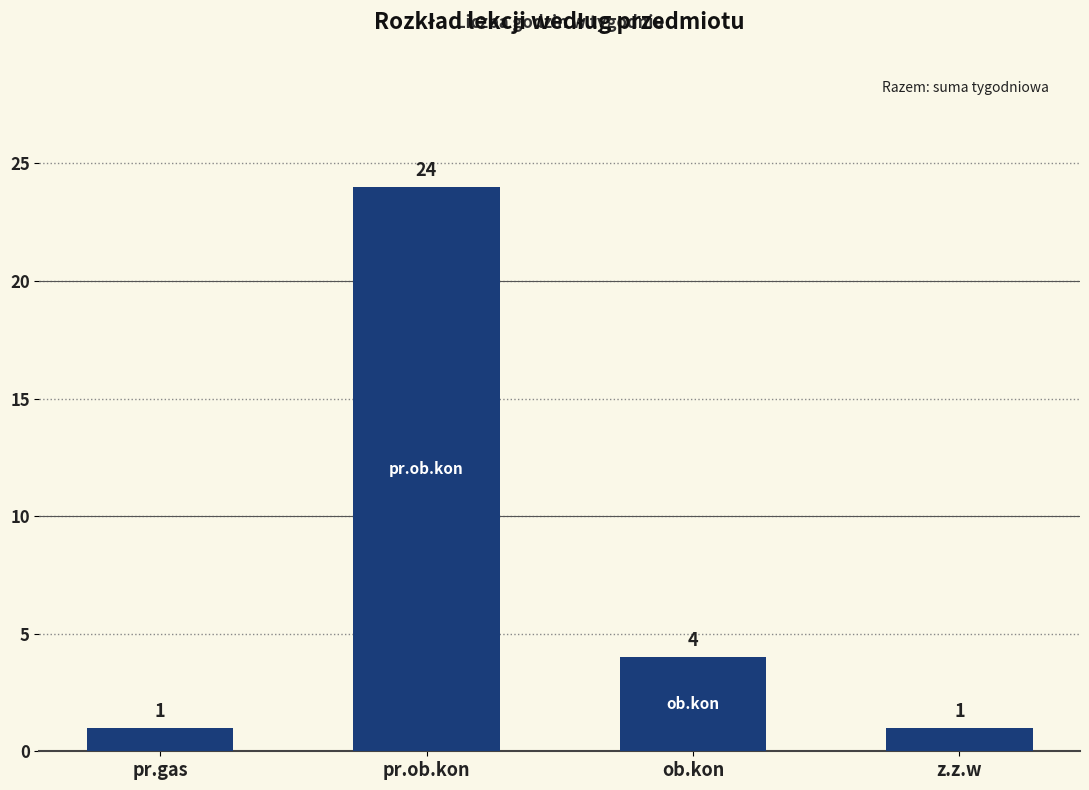

How many distinct data groups are displayed?

1